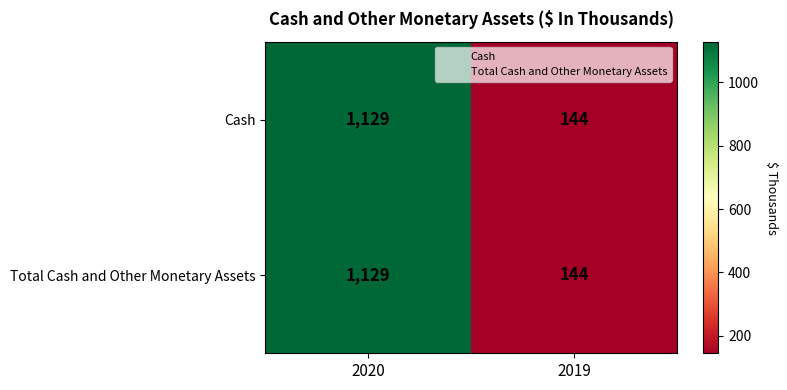

Rank the categories by Cash value from lowest to highest.

2019, 2020